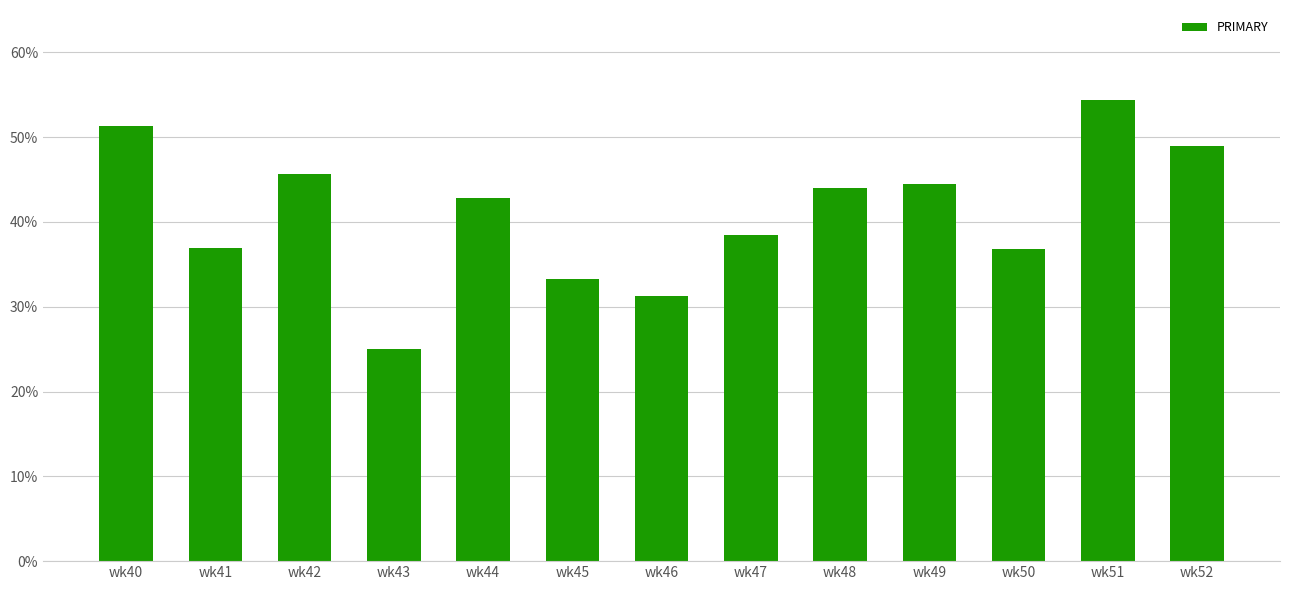

At which label is the value closest to 39?

wk47